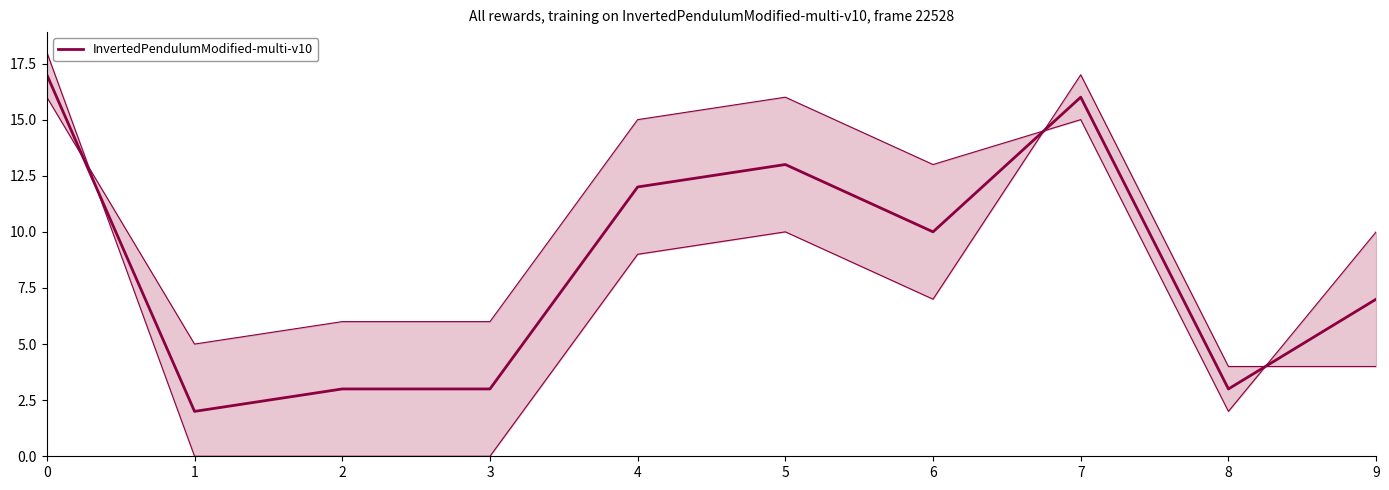

Rank the categories by value from highest to lowest.

0, 7, 5, 4, 6, 9, 2, 3, 8, 1